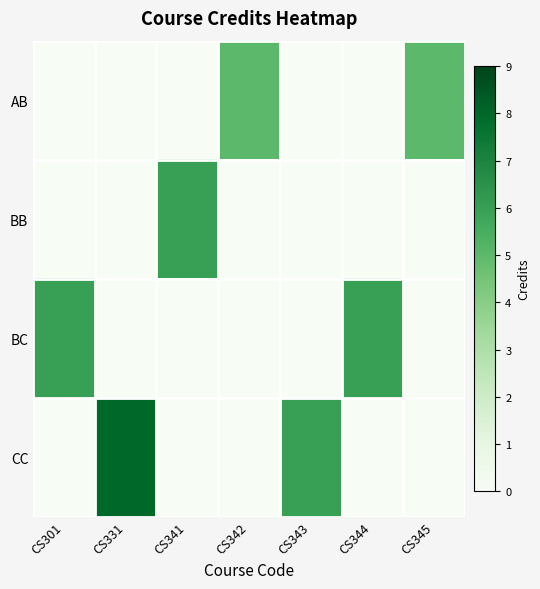

At how many categories does at least one series exceed 3?

7